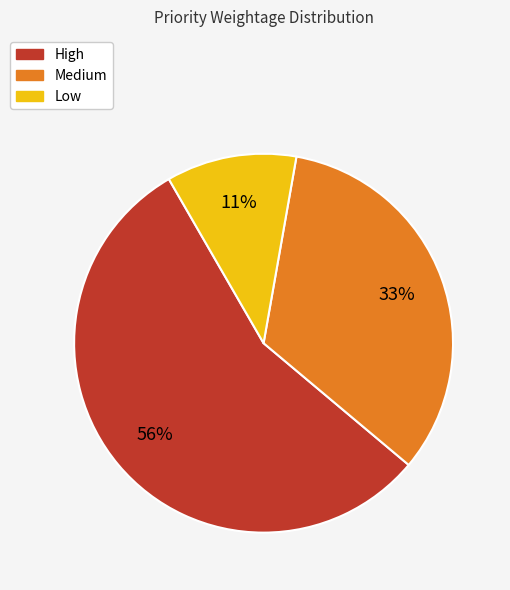

Which has a higher value, Low or Medium?

Medium